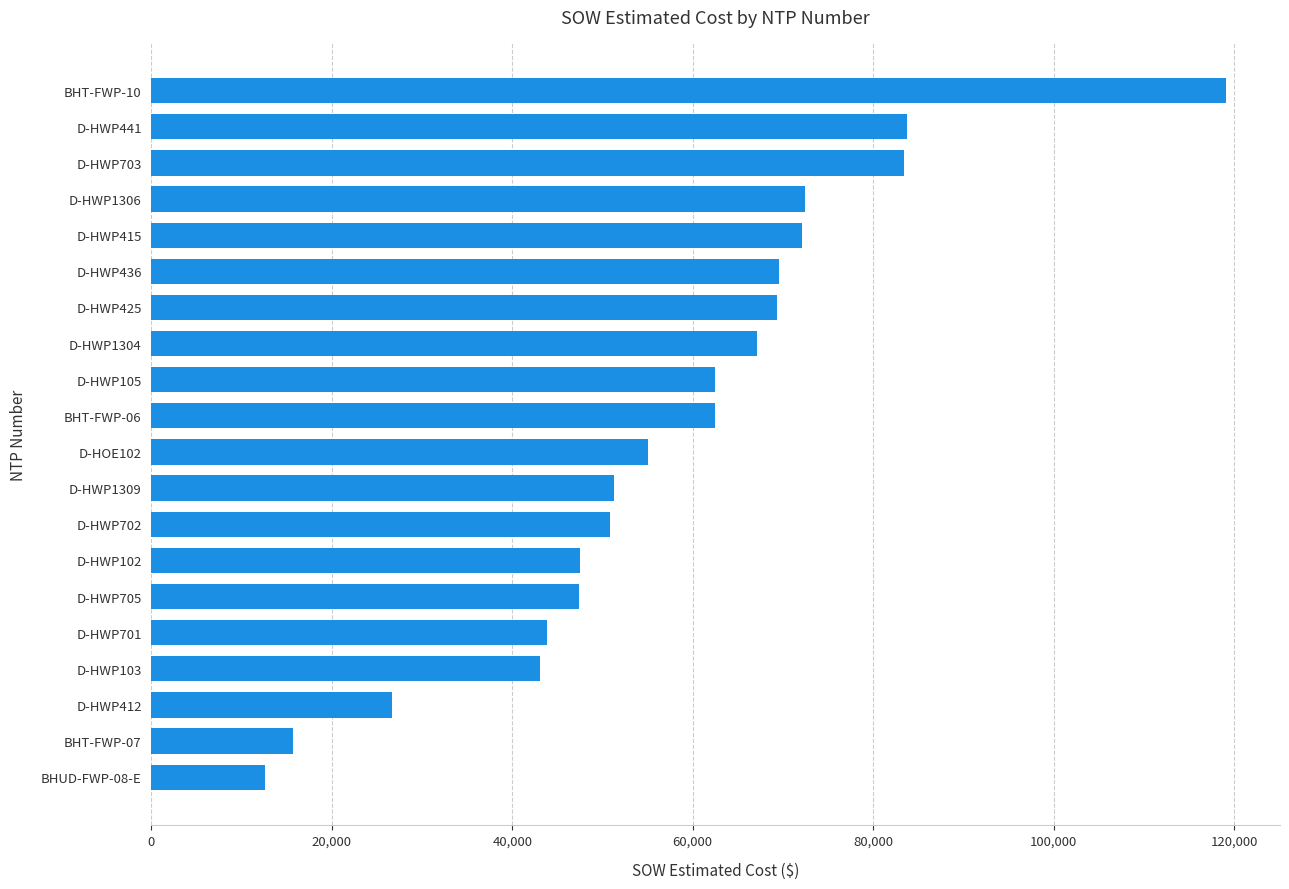

Is it true that the value at D-HWP425 is 69288.0?

True